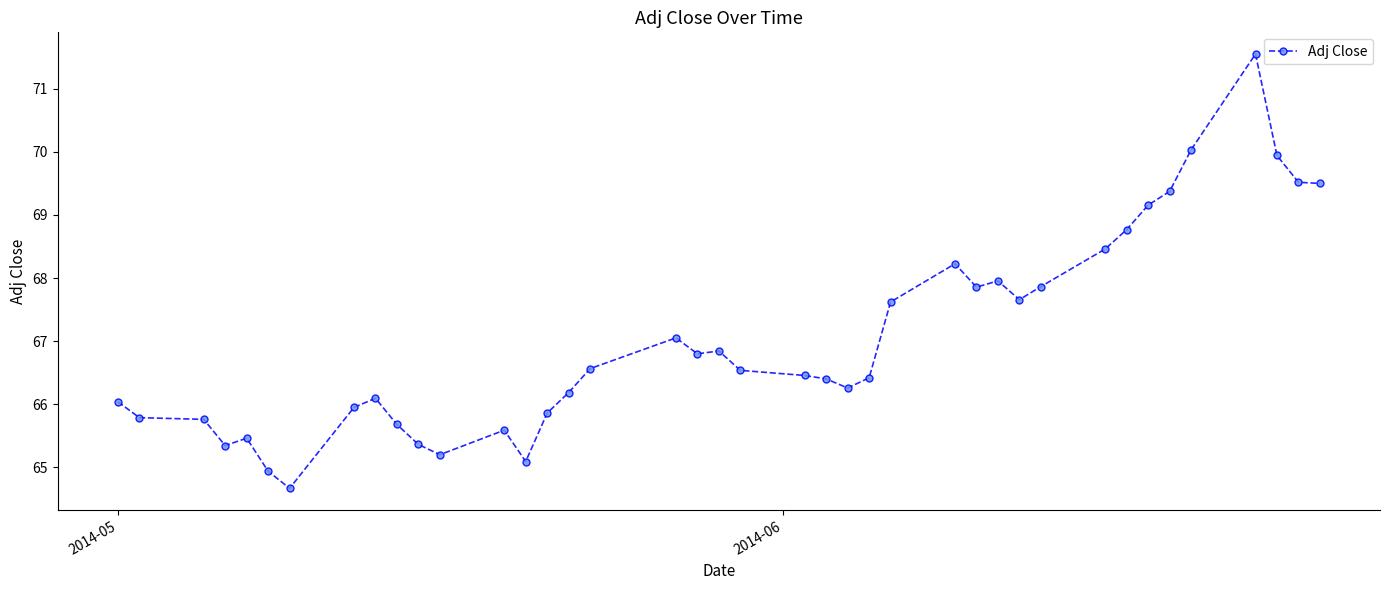

What is the value of the 29th point from the left?

68.0